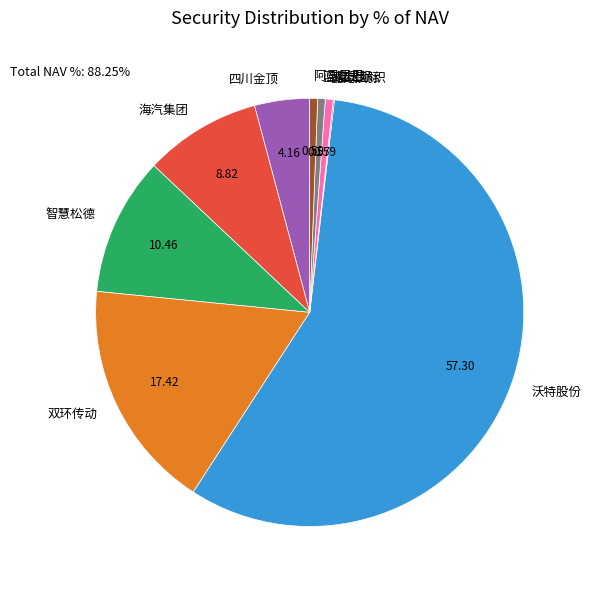

Does any single category account for the majority?

Yes